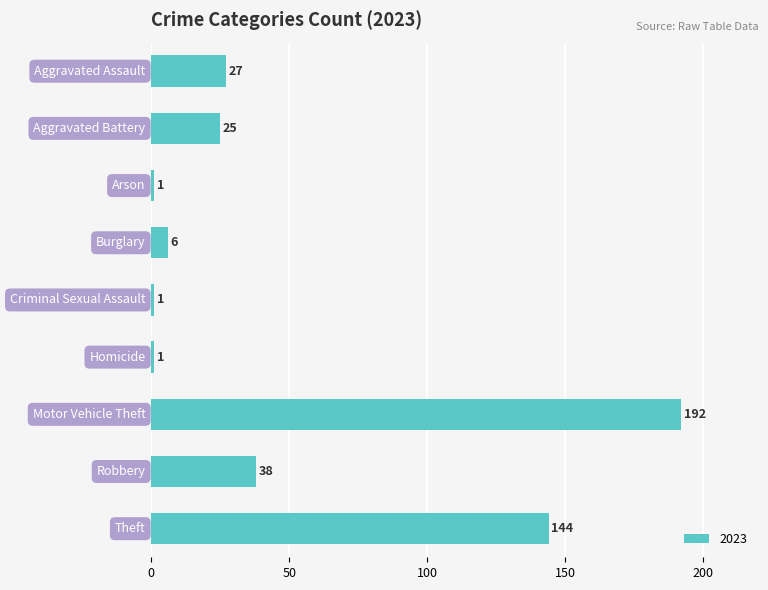

What is the maximum value shown in the chart?

192